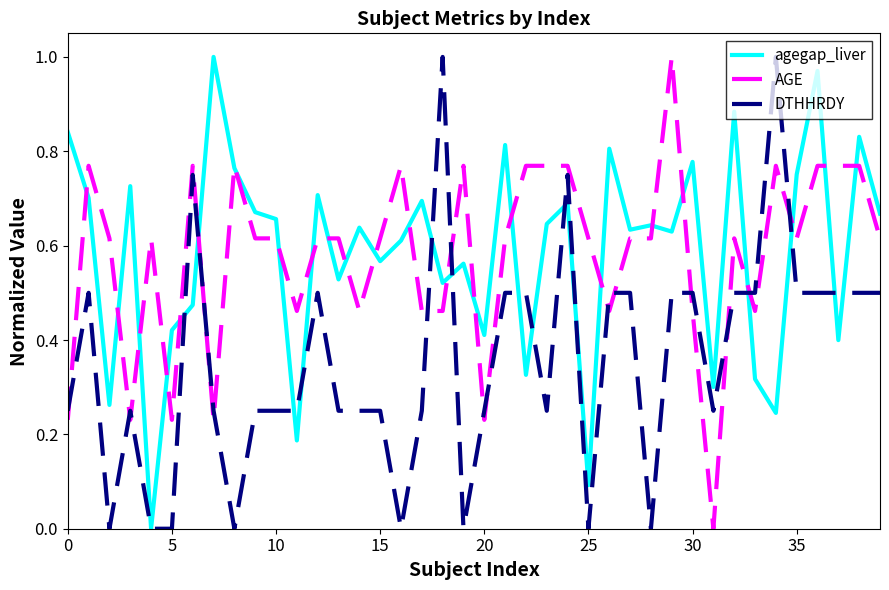

True or false: DTHHRDY and AGE intersect in this chart.

True